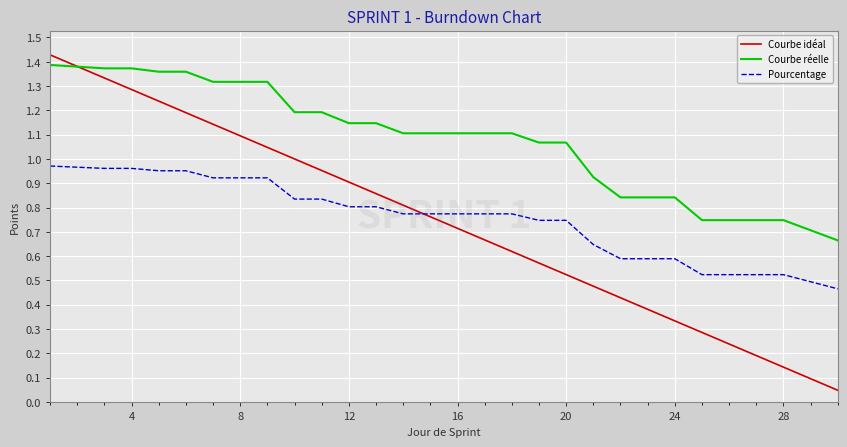

Which series has the largest range (max minus min)?

Courbe idéal